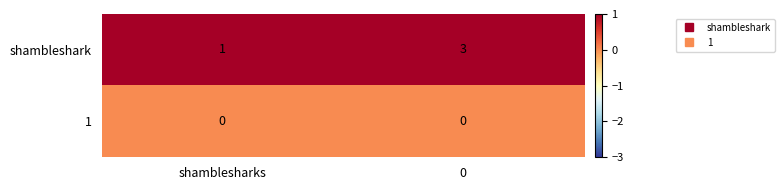

What is the greatest value displayed?

3